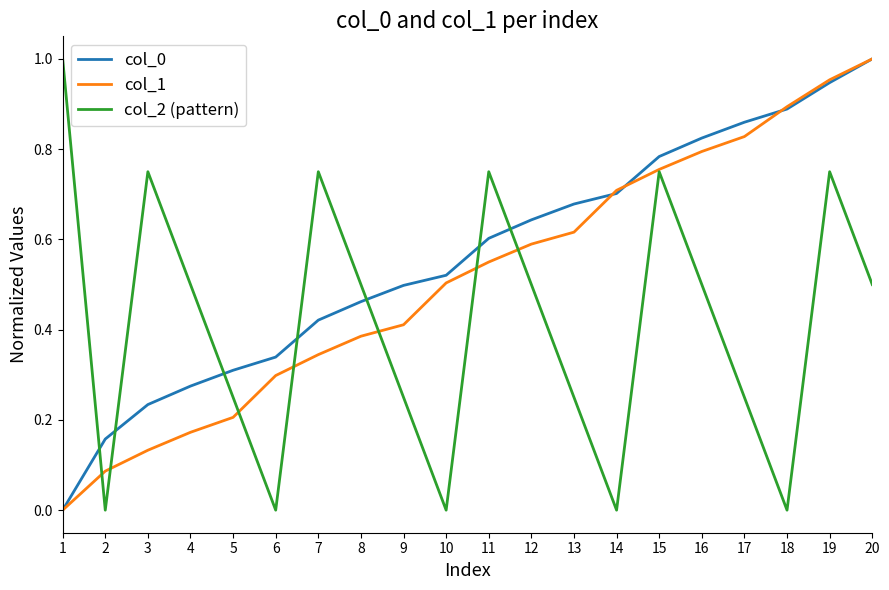

Between 7 and 10, which series saw the biggest shift?

col_2 (pattern)